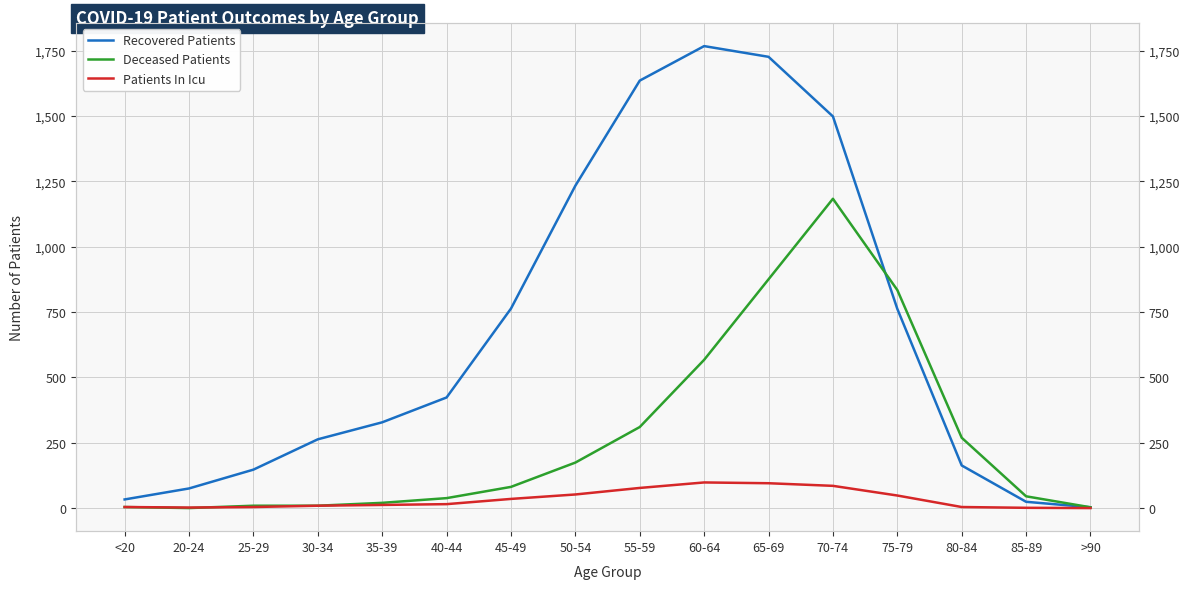

After their last crossing, which series has the higher values: Patients In Icu or Deceased Patients?

Deceased Patients